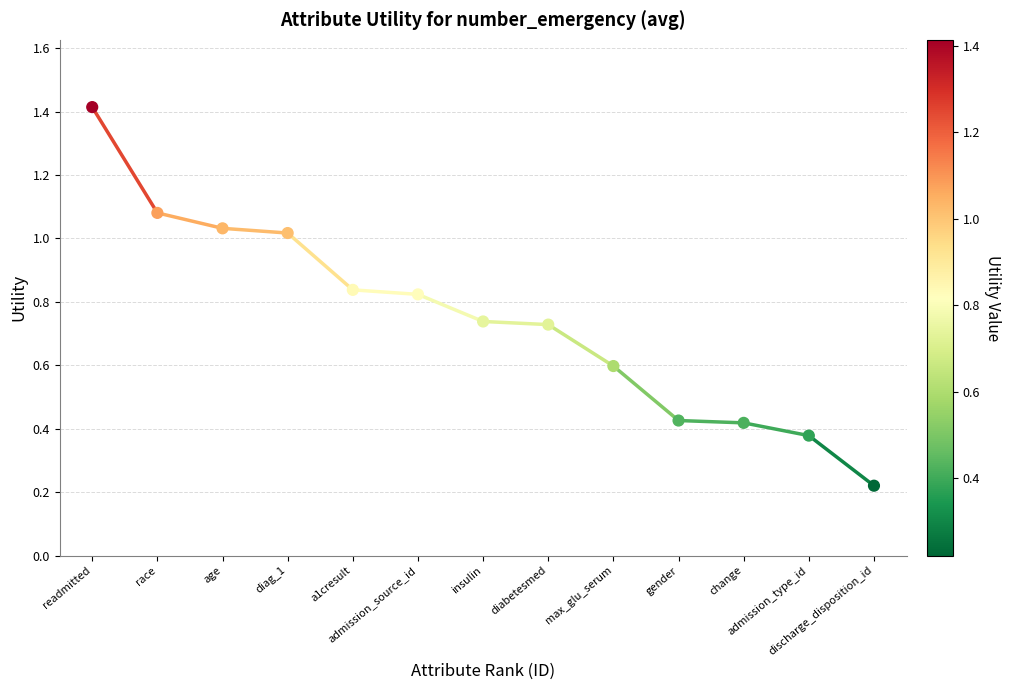

What is the range of X values (max minus min)?

12.0